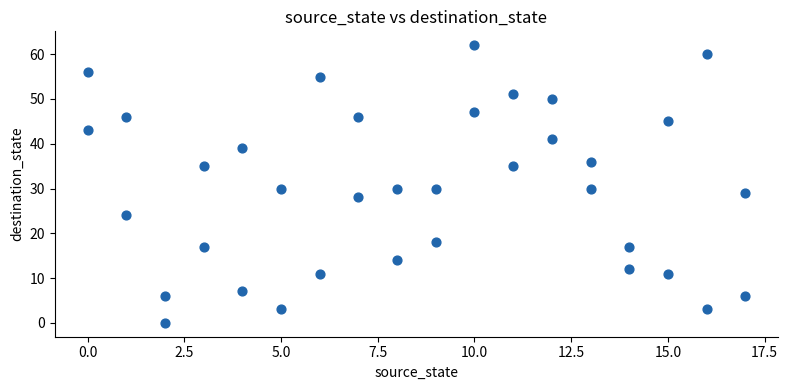

What is the range of X values (max minus min)?

17